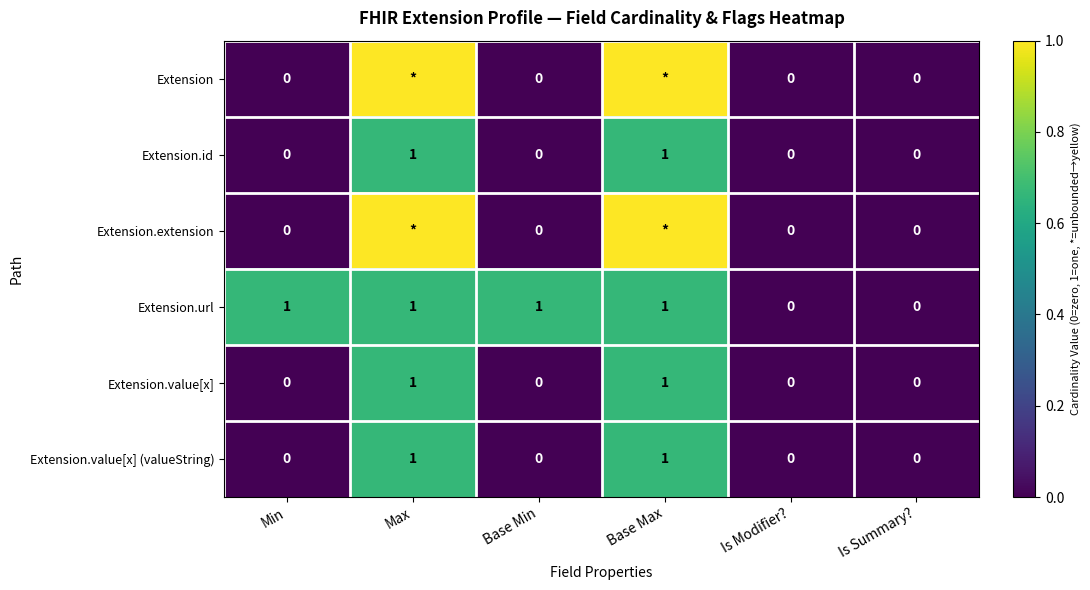

What is the total value across all series at Base Min?

1.0